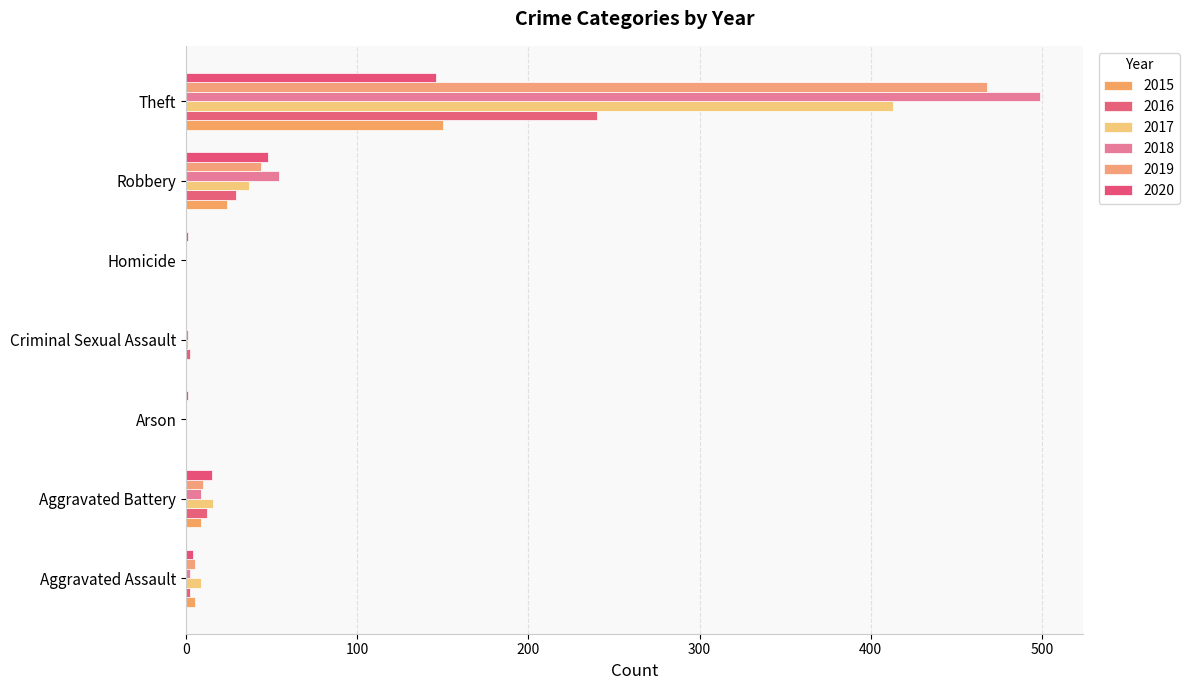

Reading left to right, what are all the values shown in this chart?

2015: Aggravated Assault=5	Aggravated Battery=9	Arson=0	Criminal Sexual Assault=0	Homicide=0	Robbery=24	Theft=150
2016: Aggravated Assault=2	Aggravated Battery=12	Arson=0	Criminal Sexual Assault=2	Homicide=0	Robbery=29	Theft=240
2017: Aggravated Assault=9	Aggravated Battery=16	Arson=0	Criminal Sexual Assault=1	Homicide=0	Robbery=37	Theft=413
2018: Aggravated Assault=2	Aggravated Battery=9	Arson=0	Criminal Sexual Assault=1	Homicide=0	Robbery=54	Theft=499
2019: Aggravated Assault=5	Aggravated Battery=10	Arson=0	Criminal Sexual Assault=0	Homicide=0	Robbery=44	Theft=468
2020: Aggravated Assault=4	Aggravated Battery=15	Arson=1	Criminal Sexual Assault=0	Homicide=1	Robbery=48	Theft=146